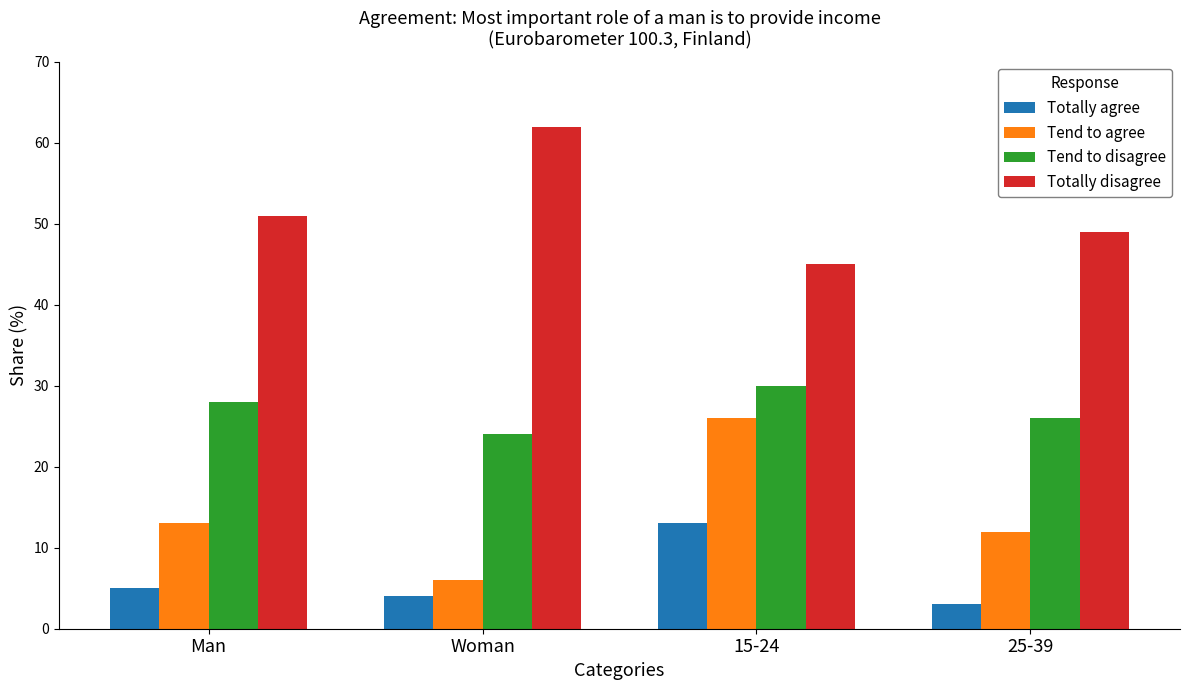

Between Woman and 15-24, which series saw the biggest shift?

Tend to agree